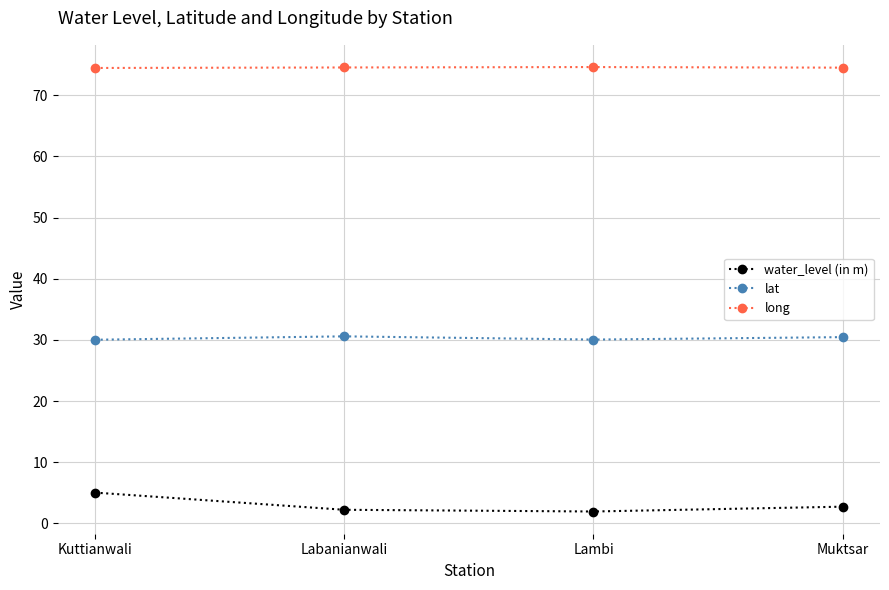

What is the value of the water_level (in m) point at the 1st from the left?

5.0